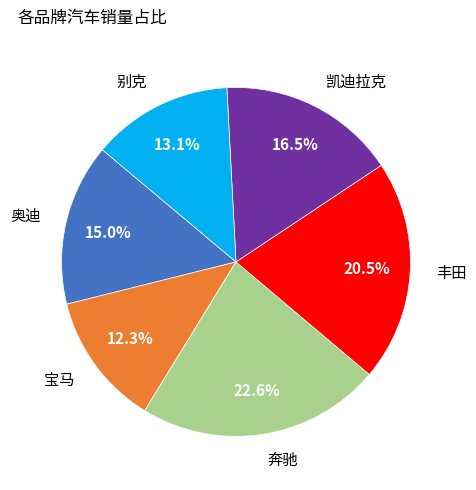

How many segments does this pie chart have?

6